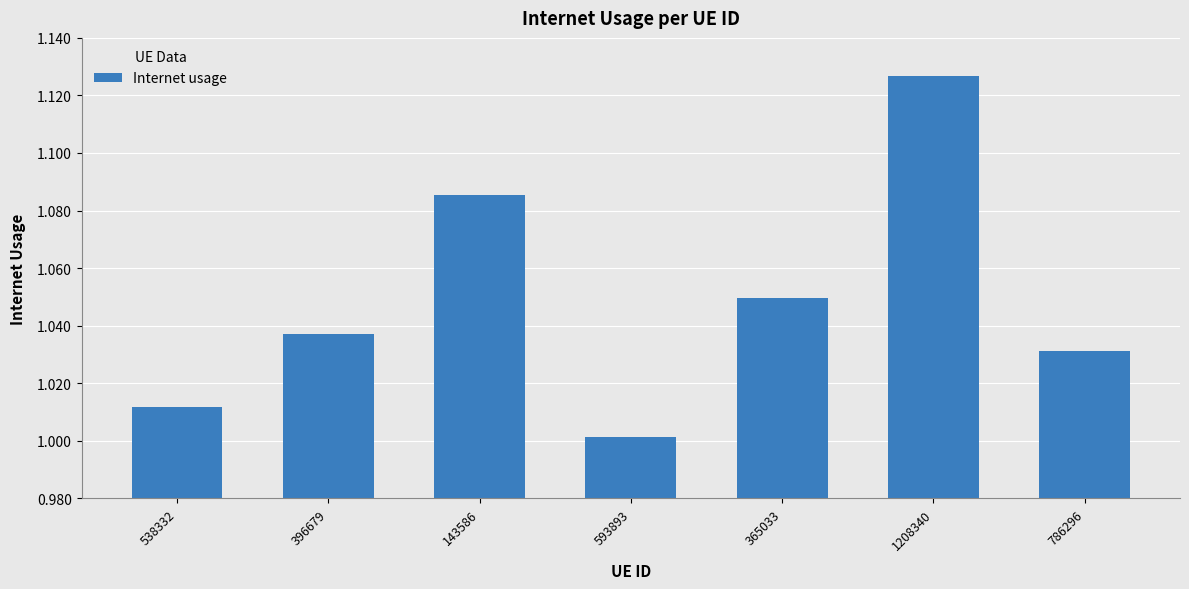

Rank the categories by value from highest to lowest.

1208340, 143586, 365033, 396679, 786296, 538332, 593893